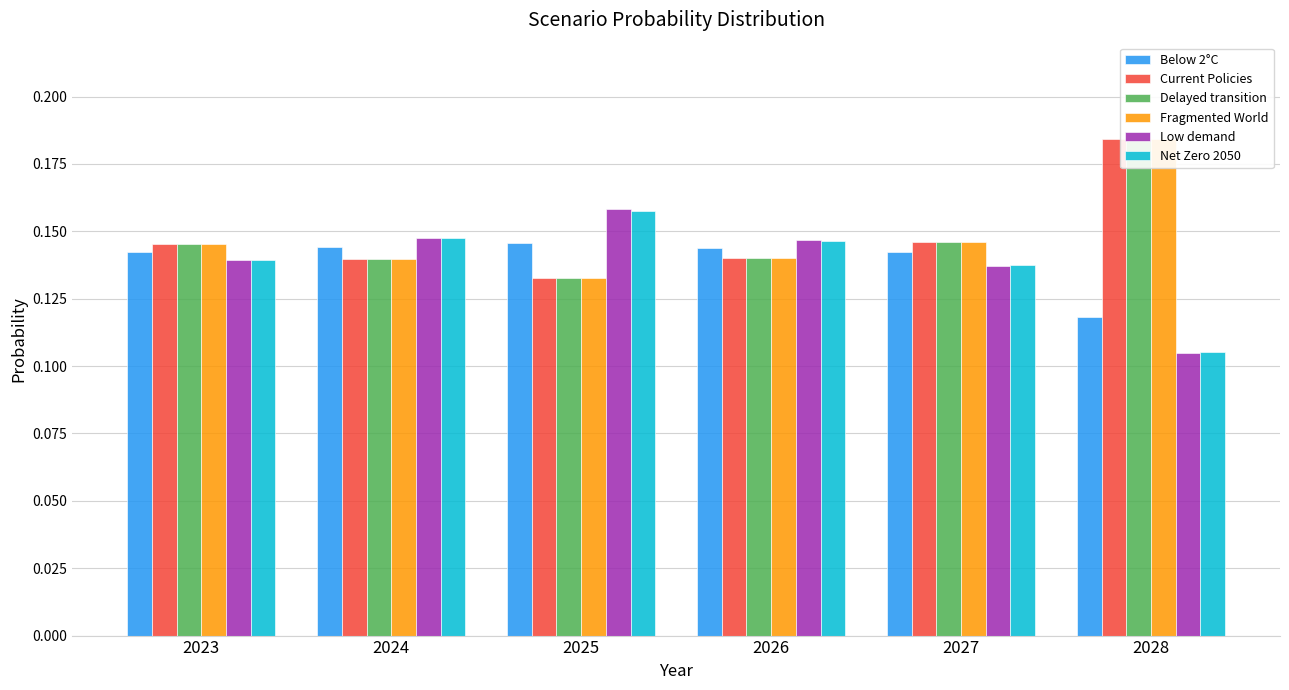

Reading left to right, list all the values displayed in this chart.

Below 2°C: 2023=0.1	2024=0.1	2025=0.1	2026=0.1	2027=0.1	2028=0.1
Current Policies: 2023=0.1	2024=0.1	2025=0.1	2026=0.1	2027=0.1	2028=0.2
Delayed transition: 2023=0.1	2024=0.1	2025=0.1	2026=0.1	2027=0.1	2028=0.2
Fragmented World: 2023=0.1	2024=0.1	2025=0.1	2026=0.1	2027=0.1	2028=0.2
Low demand: 2023=0.1	2024=0.1	2025=0.2	2026=0.1	2027=0.1	2028=0.1
Net Zero 2050: 2023=0.1	2024=0.1	2025=0.2	2026=0.1	2027=0.1	2028=0.1